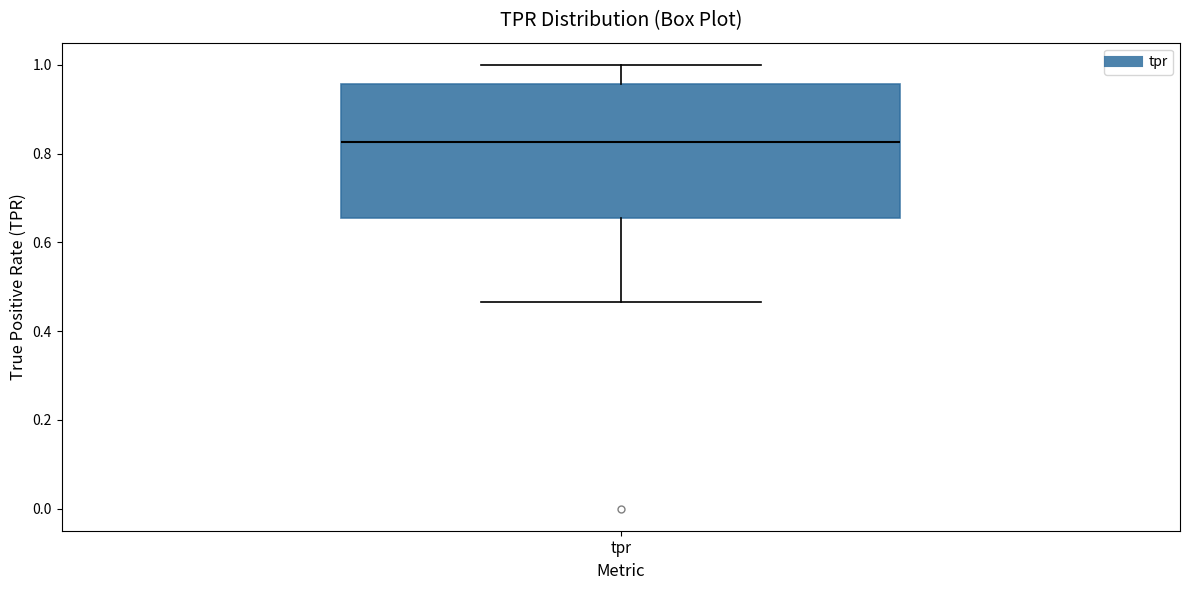

Read this box plot against the y-axis: the position of the median line, the range covered by the box, and the ends of both whiskers. The values are not printed on the chart, so give them approximately, as read against the axis.

median 0.82, box 0.66 to 0.96, whiskers 0.46 to 1.00